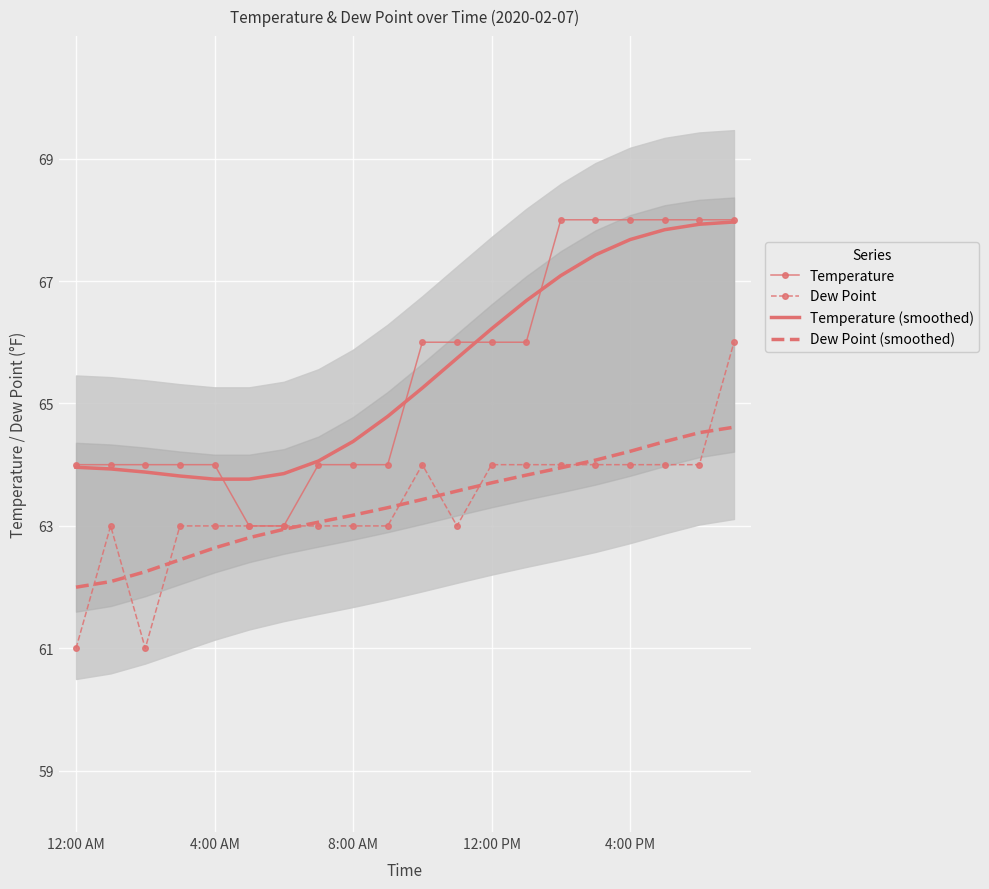

What is the total value across all series at 9?

255.1